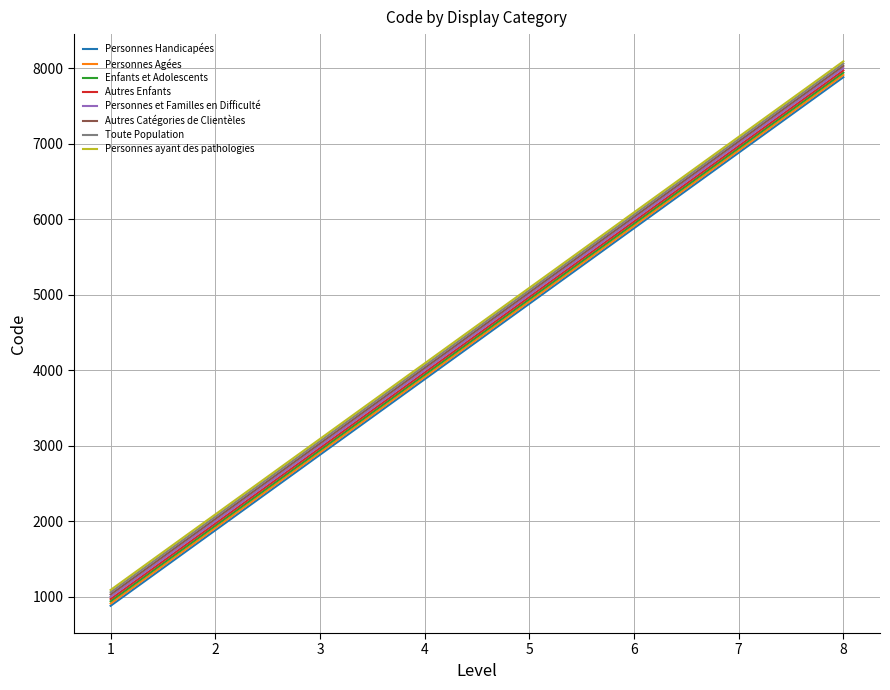

Does the chart display data point markers on the line(s)?

No